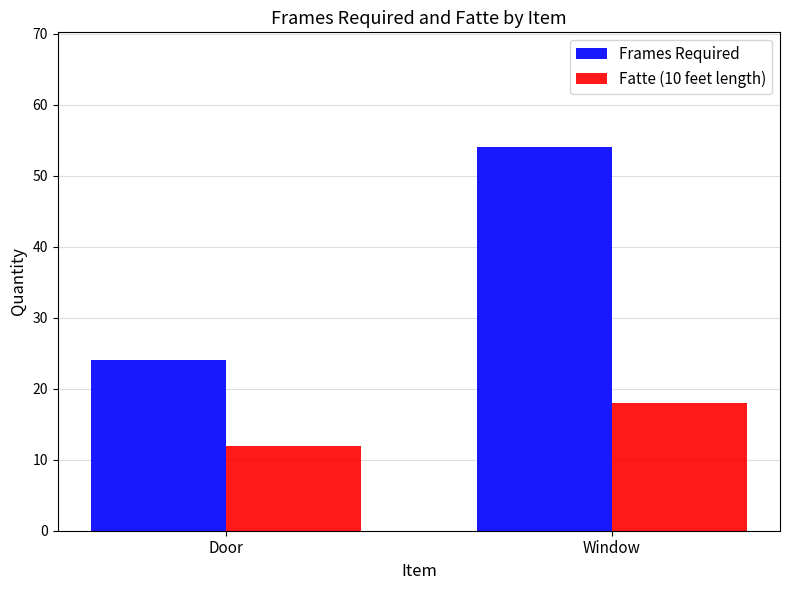

What value does the Frames Required series have at Door, to the nearest 10?

20